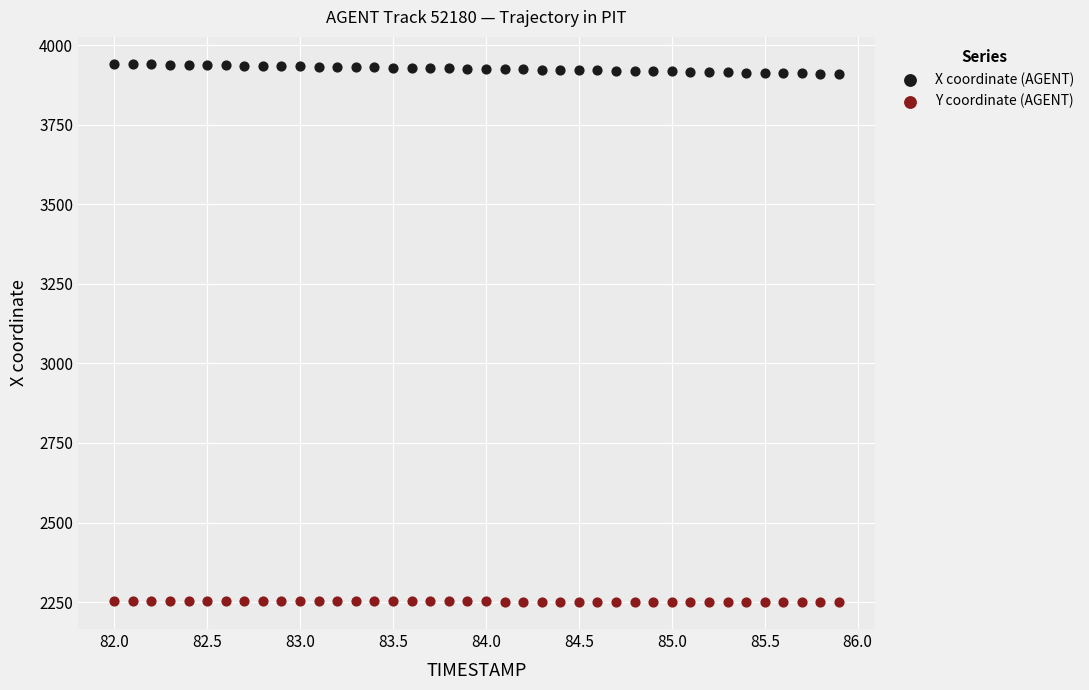

Which series contains the lowest Y value?

Y coordinate (AGENT)